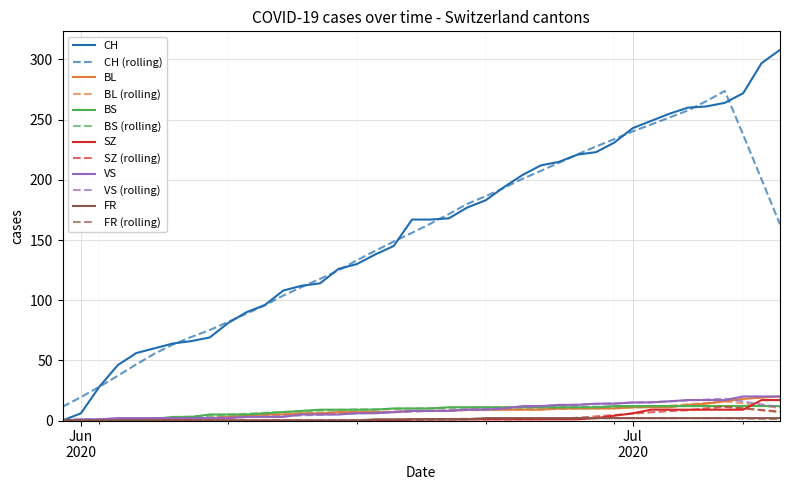

Which series has the widest spread of values?

CH